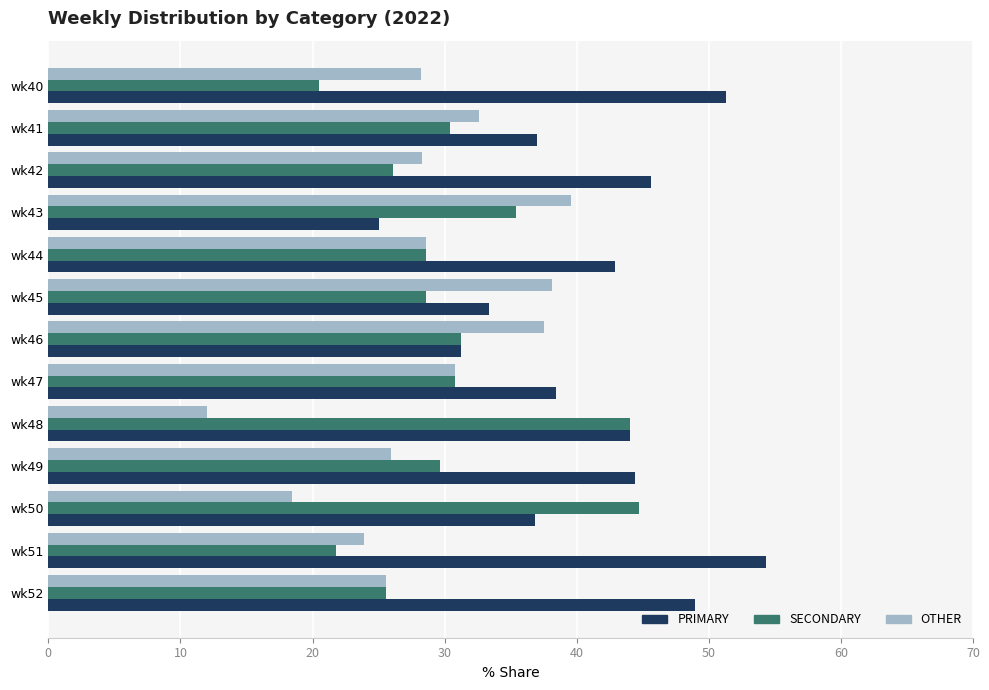

Is it true that PRIMARY equals 42.9 at wk44?

True